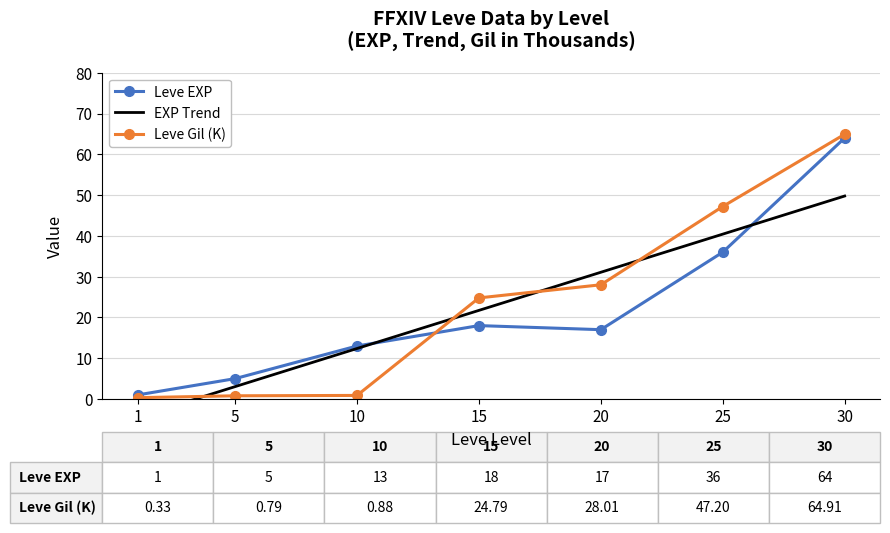

Reading left to right, transcribe all the data shown in this chart.

Leve EXP: 1.0	5.0	13.0	18.0	17.0	36.0	64.0
Leve Gil: 0.3	0.8	0.9	24.8	28.0	47.2	64.9